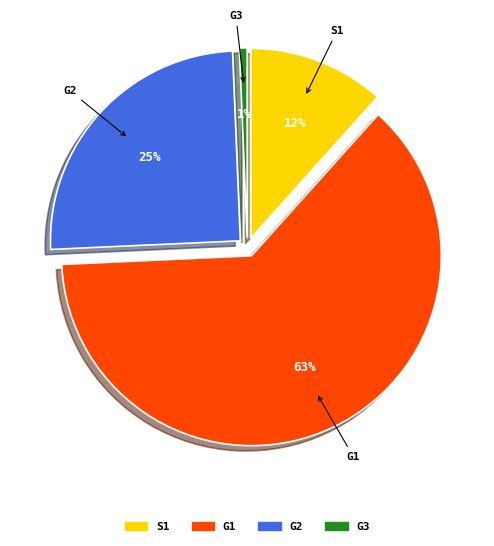

How many segments does this pie chart have?

4